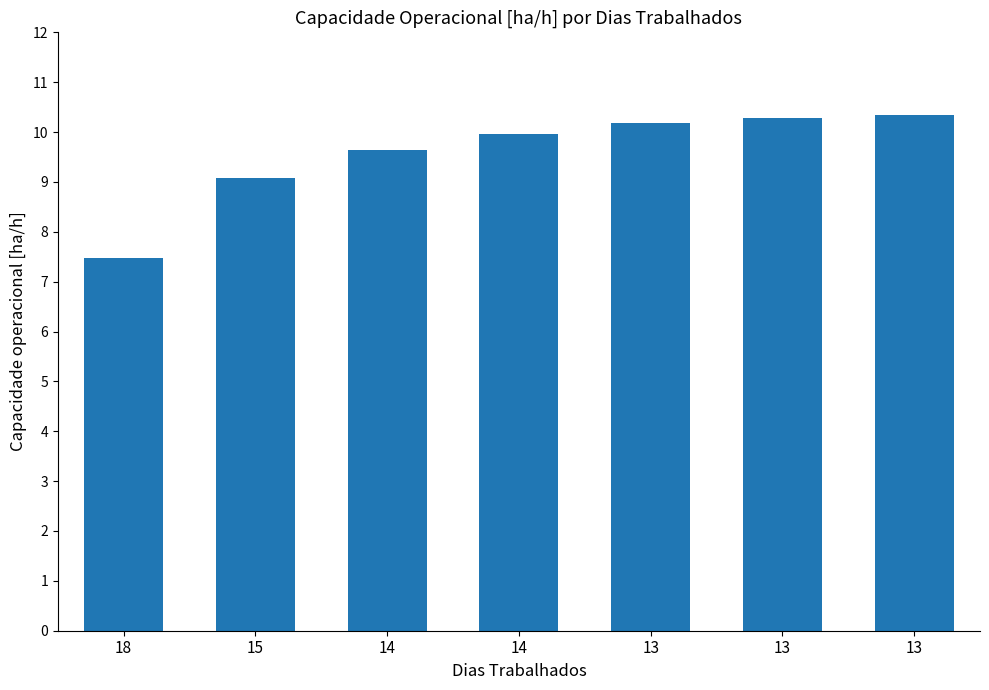

How many bars are there in total?

7